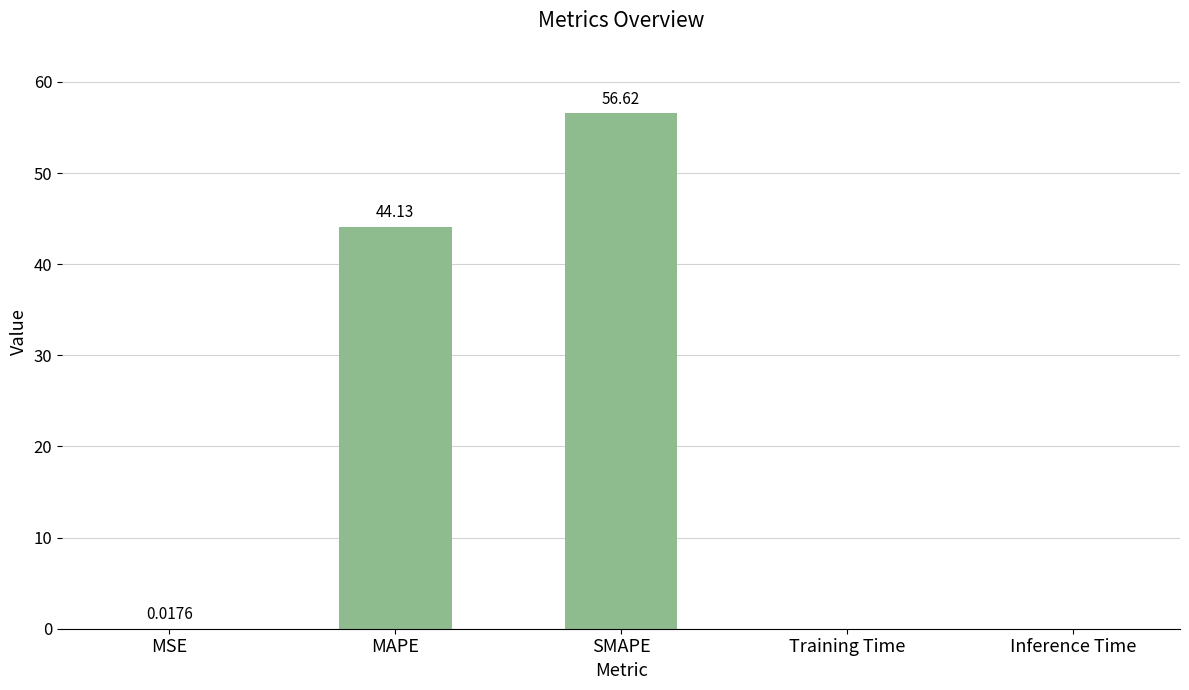

What is the ratio of the value at SMAPE to the value at MAPE?

1.3